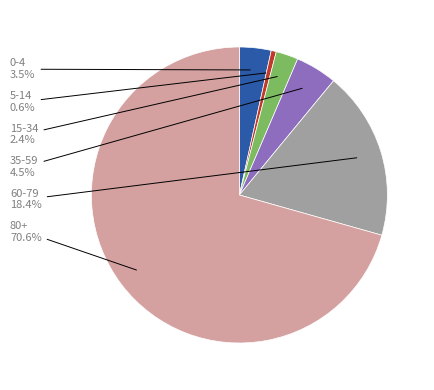

How many slices are in this pie chart?

6